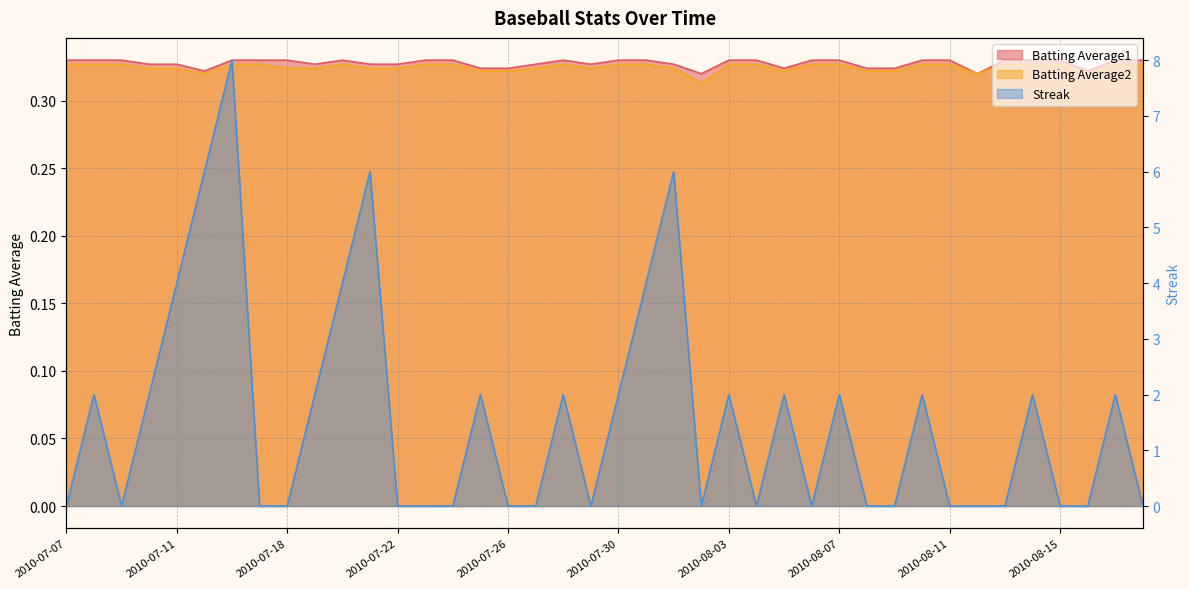

Reading right to left, transcribe all the data shown in this chart.

Streak: 2010-08-18=0.0	2010-08-17=2.0	2010-08-16=0.0	2010-08-15=0.0	2010-08-14=2.0	2010-08-13=0.0	2010-08-12=0.0	2010-08-11=0.0	2010-08-10=2.0	2010-08-09=0.0	2010-08-08=0.0	2010-08-07=2.0	2010-08-06=0.0	2010-08-05=2.0	2010-08-04=0.0	2010-08-03=2.0	2010-08-02=0.0	2010-08-01=6.0	2010-07-31=4.0	2010-07-30=2.0	2010-07-29=0.0	2010-07-28=2.0	2010-07-27=0.0	2010-07-26=0.0	2010-07-25=2.0	2010-07-24=0.0	2010-07-23=0.0	2010-07-22=0.0	2010-07-21=6.0	2010-07-20=4.0	2010-07-19=2.0	2010-07-18=0.0	2010-07-17=0.0	2010-07-16=8.0	2010-07-15=6.0	2010-07-11=4.0	2010-07-10=2.0	2010-07-09=0.0	2010-07-08=2.0	2010-07-07=0.0
Batting Average1: 2010-08-18=0.3	2010-08-17=0.3	2010-08-16=0.3	2010-08-15=0.3	2010-08-14=0.3	2010-08-13=0.3	2010-08-12=0.3	2010-08-11=0.3	2010-08-10=0.3	2010-08-09=0.3	2010-08-08=0.3	2010-08-07=0.3	2010-08-06=0.3	2010-08-05=0.3	2010-08-04=0.3	2010-08-03=0.3	2010-08-02=0.3	2010-08-01=0.3	2010-07-31=0.3	2010-07-30=0.3	2010-07-29=0.3	2010-07-28=0.3	2010-07-27=0.3	2010-07-26=0.3	2010-07-25=0.3	2010-07-24=0.3	2010-07-23=0.3	2010-07-22=0.3	2010-07-21=0.3	2010-07-20=0.3	2010-07-19=0.3	2010-07-18=0.3	2010-07-17=0.3	2010-07-16=0.3	2010-07-15=0.3	2010-07-11=0.3	2010-07-10=0.3	2010-07-09=0.3	2010-07-08=0.3	2010-07-07=0.3
Batting Average2: 2010-08-18=0.3	2010-08-17=0.3	2010-08-16=0.3	2010-08-15=0.3	2010-08-14=0.3	2010-08-13=0.3	2010-08-12=0.3	2010-08-11=0.3	2010-08-10=0.3	2010-08-09=0.3	2010-08-08=0.3	2010-08-07=0.3	2010-08-06=0.3	2010-08-05=0.3	2010-08-04=0.3	2010-08-03=0.3	2010-08-02=0.3	2010-08-01=0.3	2010-07-31=0.3	2010-07-30=0.3	2010-07-29=0.3	2010-07-28=0.3	2010-07-27=0.3	2010-07-26=0.3	2010-07-25=0.3	2010-07-24=0.3	2010-07-23=0.3	2010-07-22=0.3	2010-07-21=0.3	2010-07-20=0.3	2010-07-19=0.3	2010-07-18=0.3	2010-07-17=0.3	2010-07-16=0.3	2010-07-15=0.3	2010-07-11=0.3	2010-07-10=0.3	2010-07-09=0.3	2010-07-08=0.3	2010-07-07=0.3